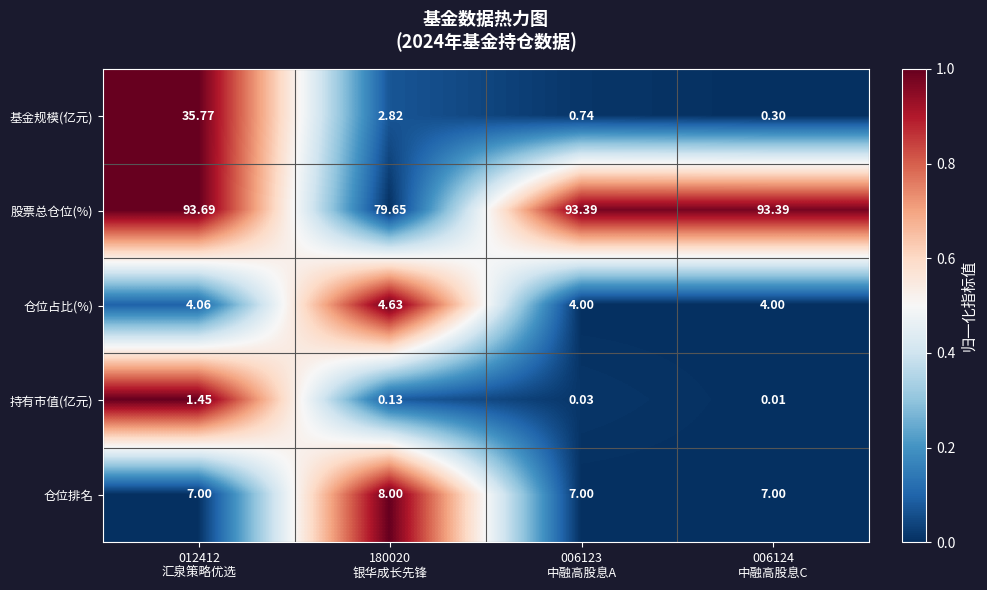

Rank the series by their maximum value, from highest to lowest.

股票总仓位(%), 基金规模(亿元), 仓位排名, 仓位占比(%), 持有市值(亿元)